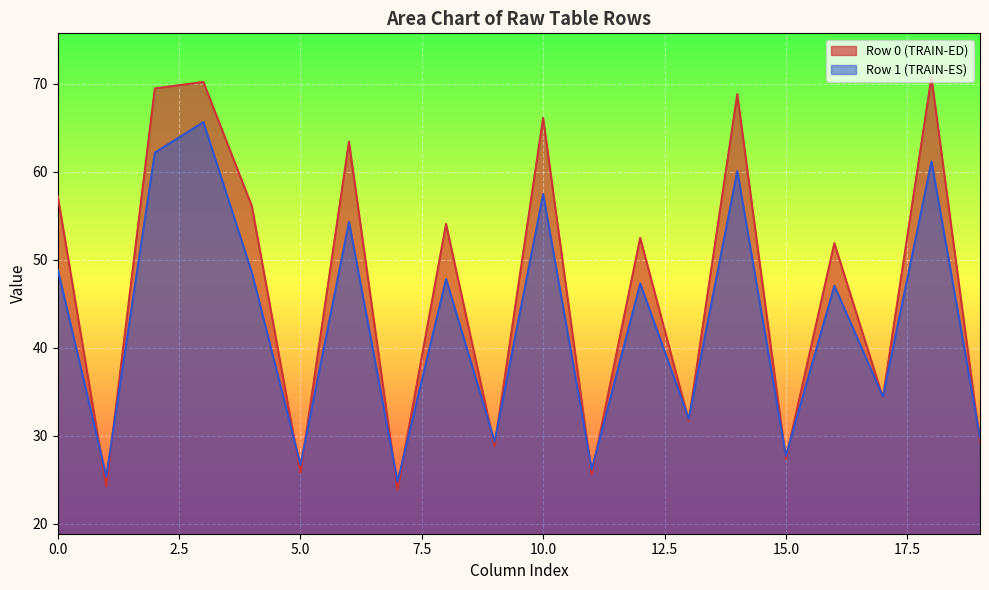

The Row 0 (TRAIN-ED) series shows 7.3 at 15.0. True or false?

False